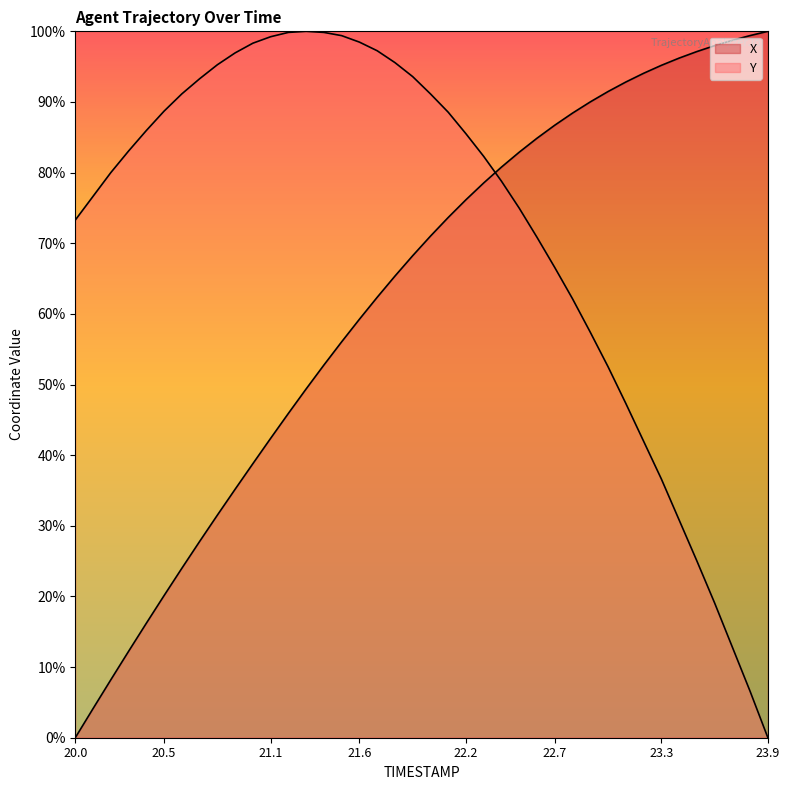

Reading left to right, what are all the values shown in this chart?

X: 20.0=0.0	20.1=4.1	20.2=8.2	20.3=12.2	20.4=16.2	20.5=20.1	20.6=24.0	20.7=27.8	20.8=31.5	20.9=35.2	21.0=38.8	21.1=42.4	21.2=45.9	21.3=49.4	21.4=52.8	21.5=56.0	21.6=59.2	21.7=62.3	21.8=65.3	21.9=68.2	22.0=71.0	22.1=73.6	22.2=76.2	22.3=78.5	22.4=80.8	22.5=82.9	22.6=84.9	22.7=86.7	22.8=88.4	22.9=90.0	23.0=91.5	23.1=92.8	23.2=94.1	23.3=95.2	23.4=96.2	23.5=97.1	23.6=98.0	23.7=98.7	23.8=99.4	23.9=100.0
Y: 20.0=73.3	20.1=76.6	20.2=80.0	20.3=83.1	20.4=86.0	20.5=88.7	20.6=91.1	20.7=93.3	20.8=95.3	20.9=96.9	21.0=98.3	21.1=99.2	21.2=99.8	21.3=100.0	21.4=99.8	21.5=99.4	21.6=98.5	21.7=97.3	21.8=95.6	21.9=93.6	22.0=91.1	22.1=88.5	22.2=85.5	22.3=82.3	22.4=78.8	22.5=75.0	22.6=70.8	22.7=66.6	22.8=62.1	22.9=57.4	23.0=52.5	23.1=47.3	23.2=42.0	23.3=36.6	23.4=30.8	23.5=25.0	23.6=19.1	23.7=12.8	23.8=6.6	23.9=0.0